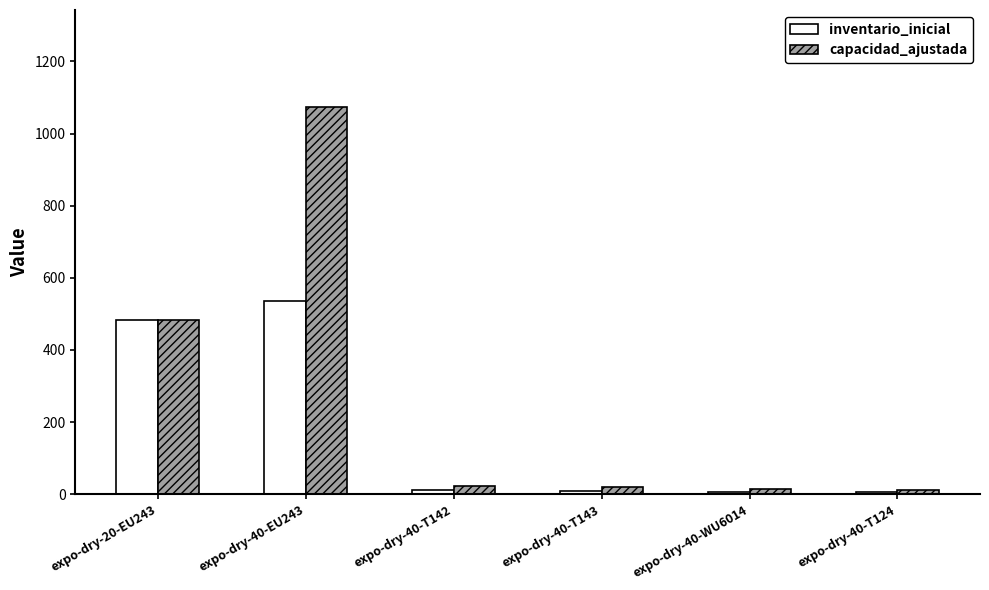

What is the average value of the inventario_inicial series?

176